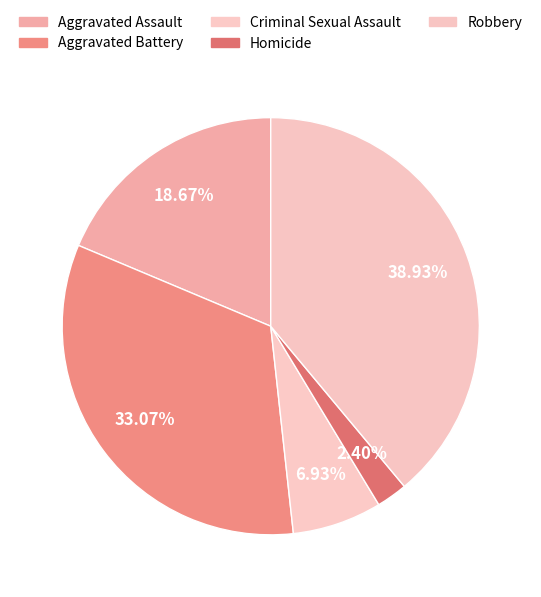

How many slices are in this pie chart?

5